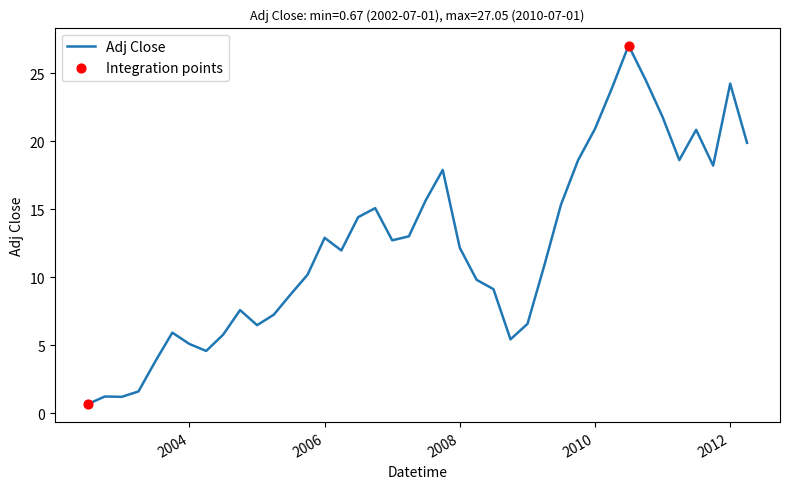

What is the difference between the maximum and minimum values?

26.4